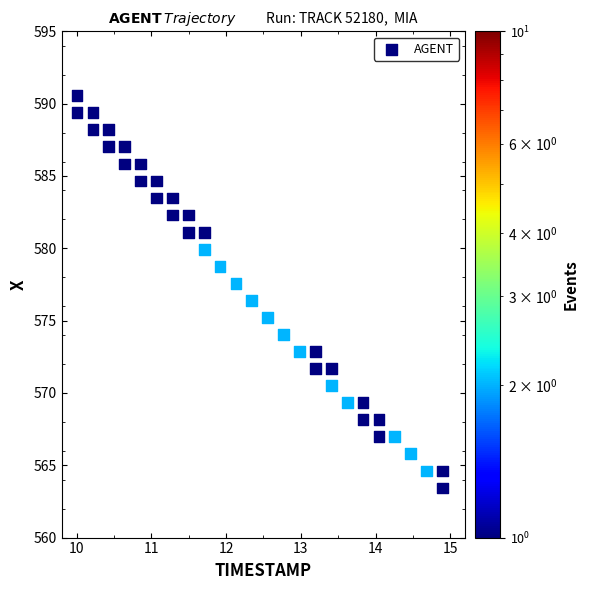

What Y value in the scatter plot is closest to 576?

576.4